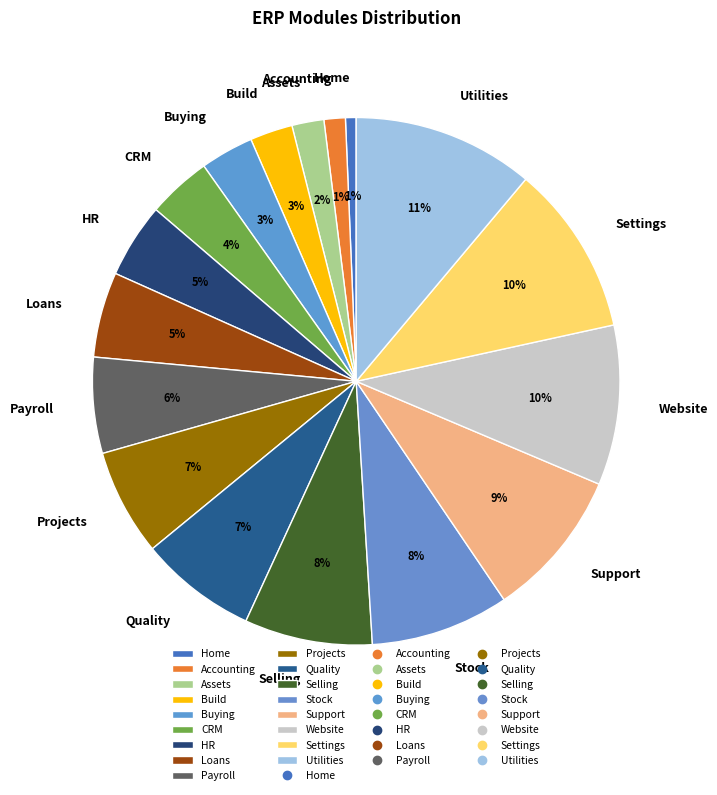

What percentage is the Accounting slice, to the nearest percent?

1%